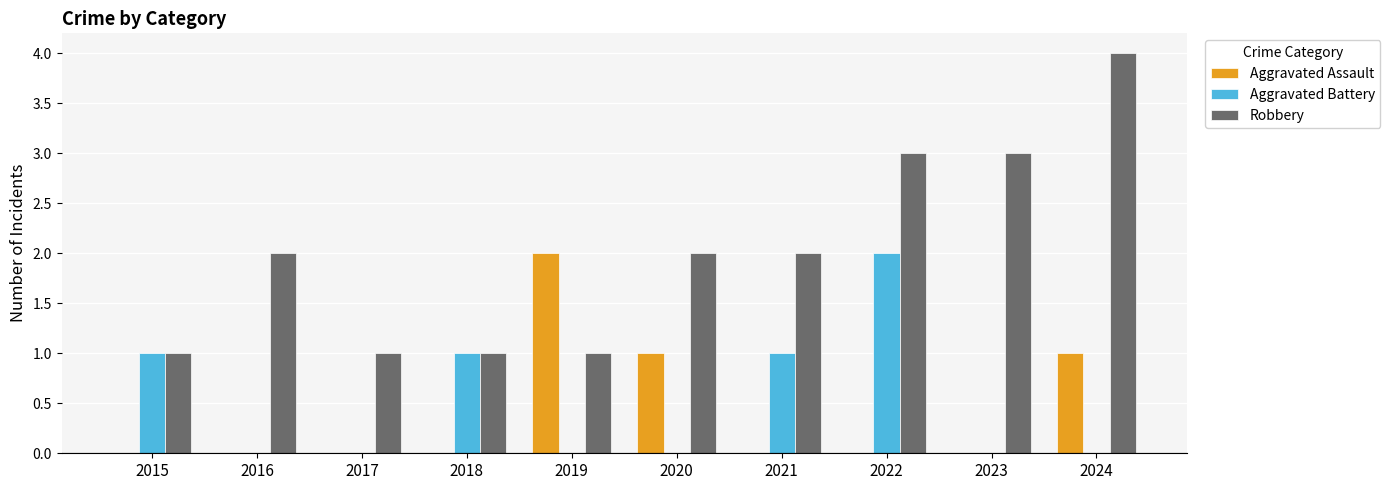

Which series changed the most between 2016 and 2020?

Aggravated Assault